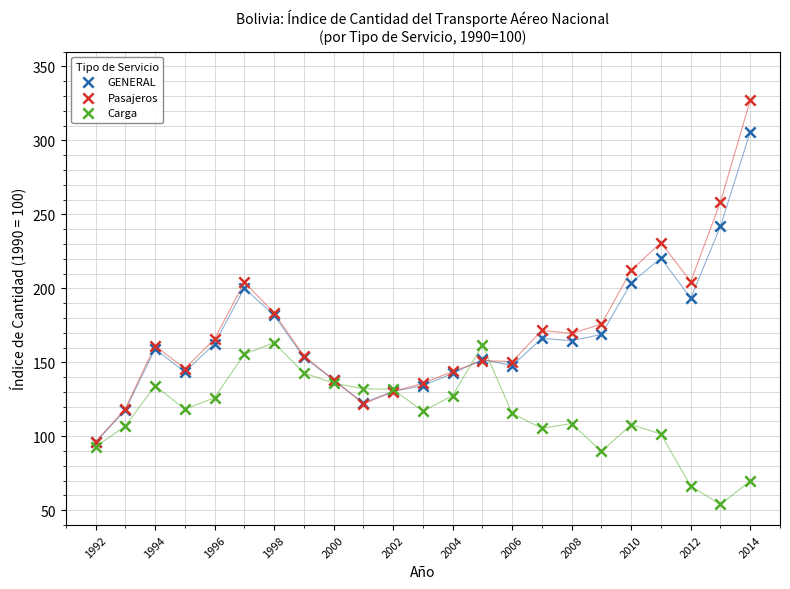

Across all series, what Y value is closest to 190?

193.3